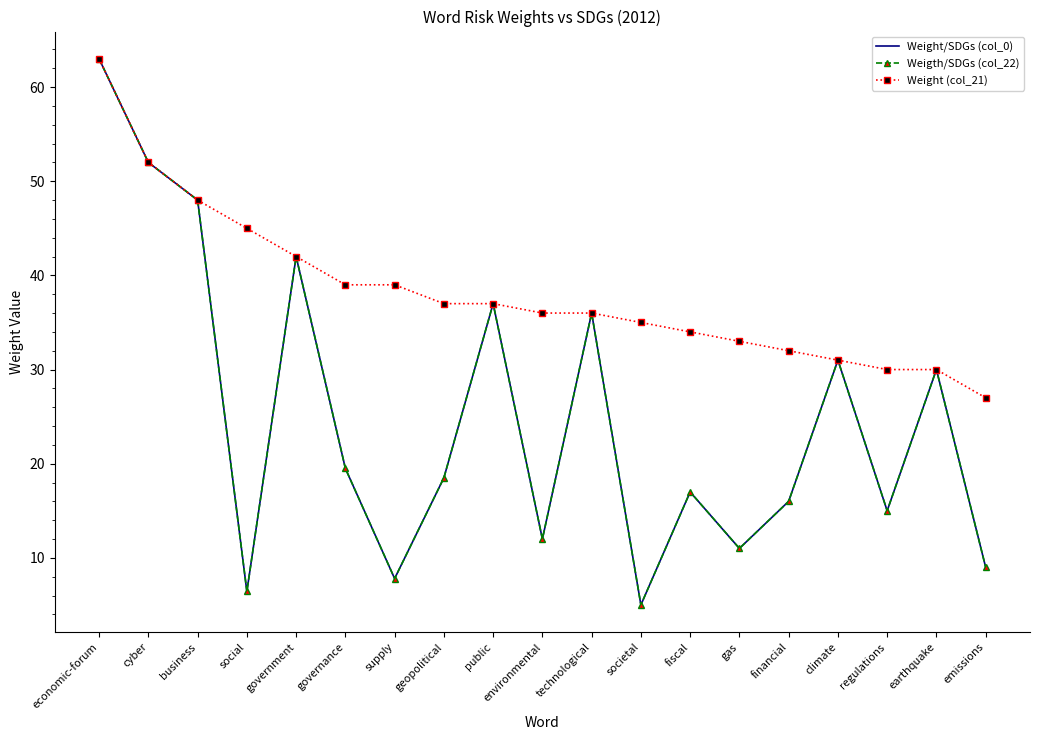

What is the sum of all Weight (col_21) values?

726.0